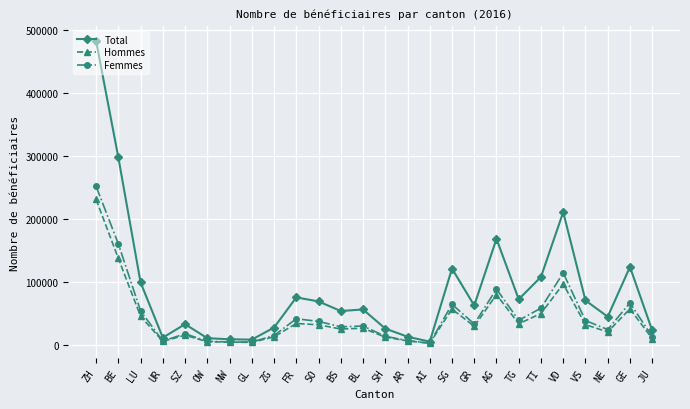

At which label is Total closest to 243634?

VD